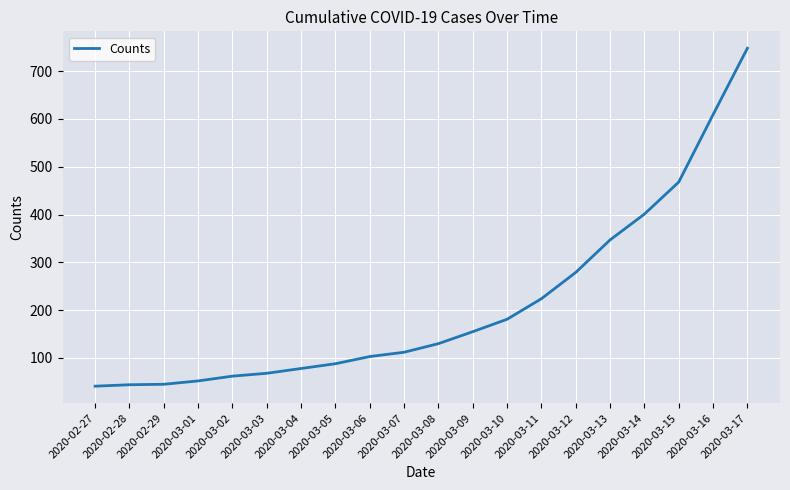

What is the sum of all values?

4235